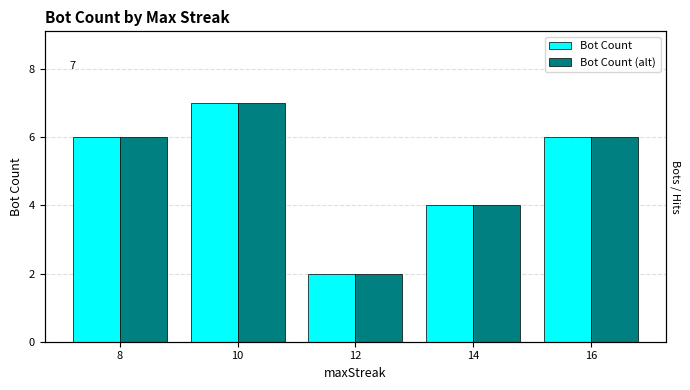

What is the sum of the Bot Count values at 12 and 14?

6